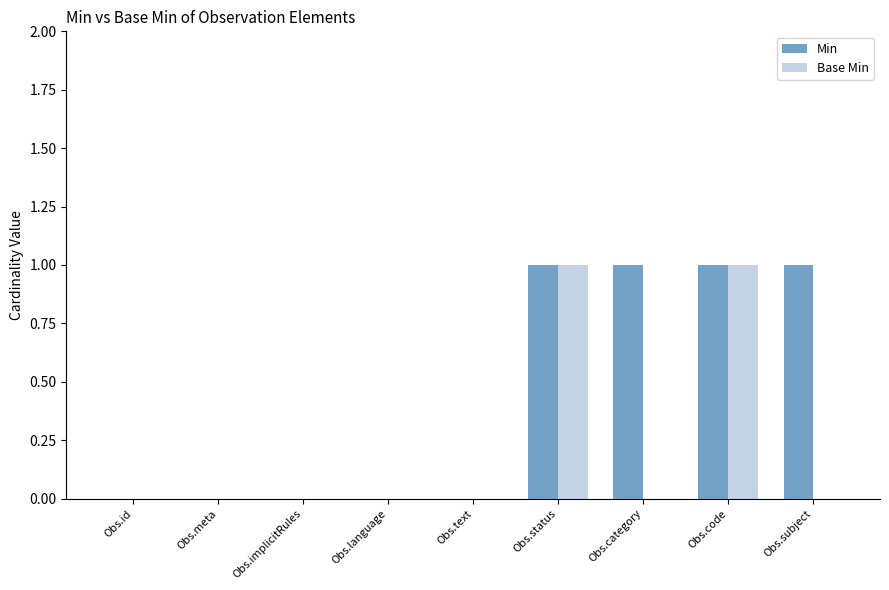

What is the sum of all Min values?

4